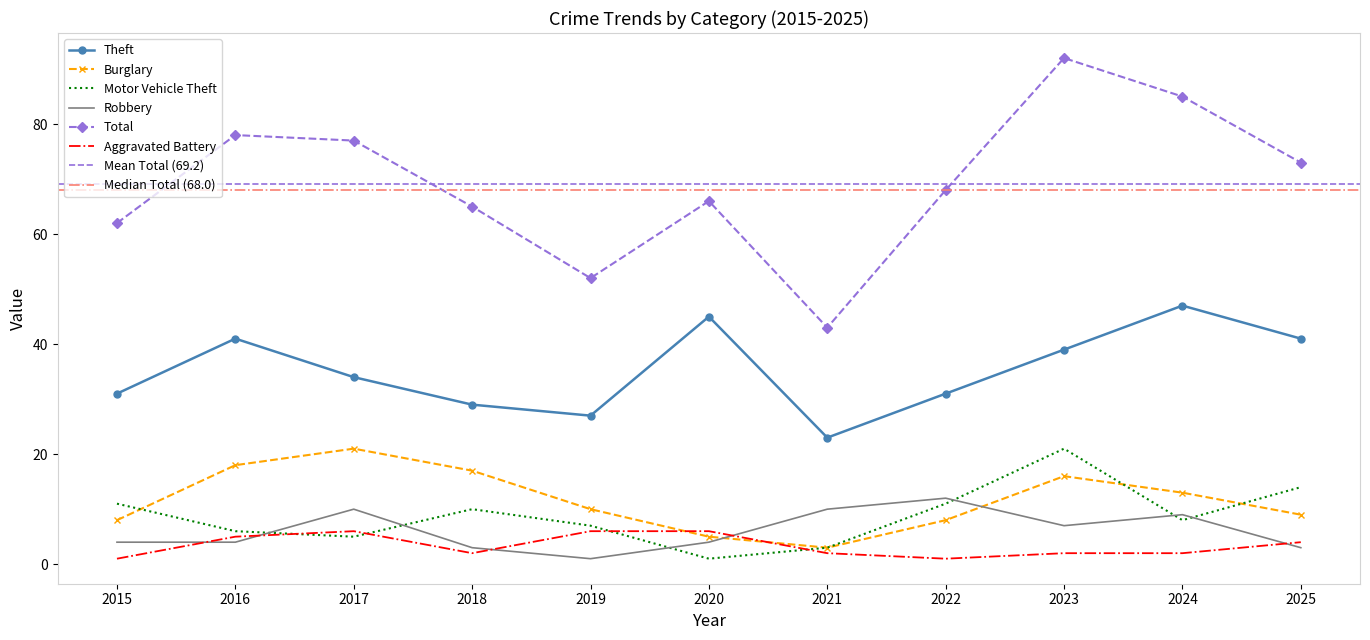

True or false: Burglary has a value of 26 at 2016.

False